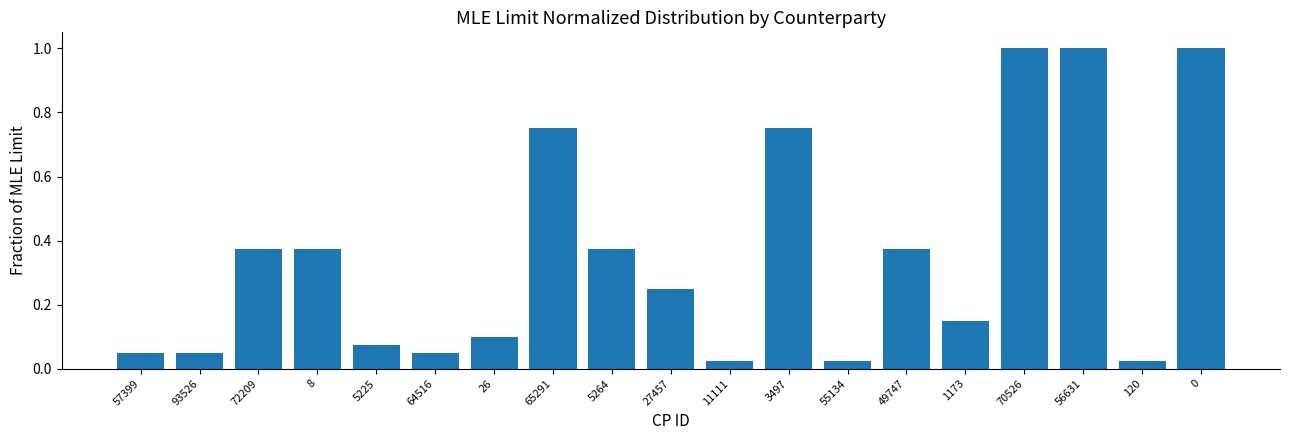

What is the difference between the maximum and minimum values?

1.0